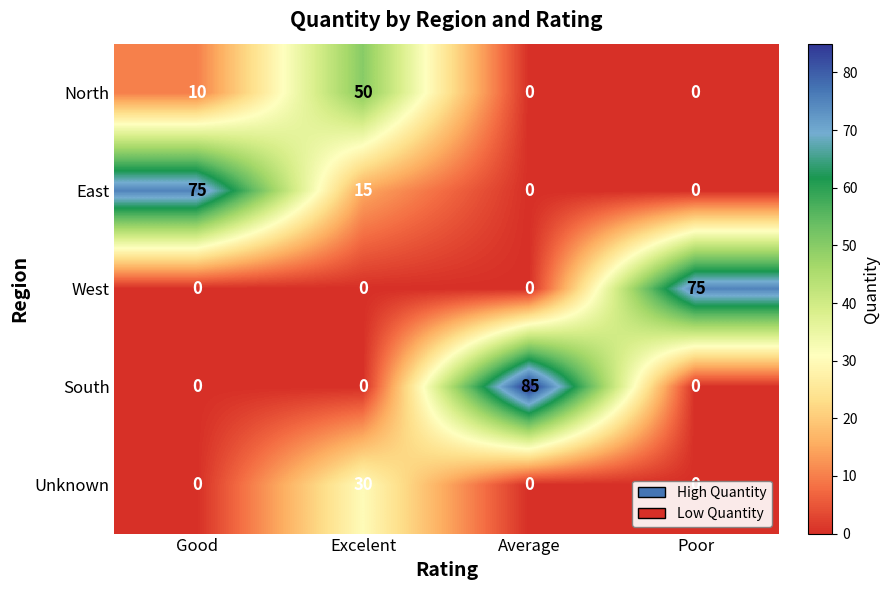

True or false: Unknown has a value of 18 at Good.

False